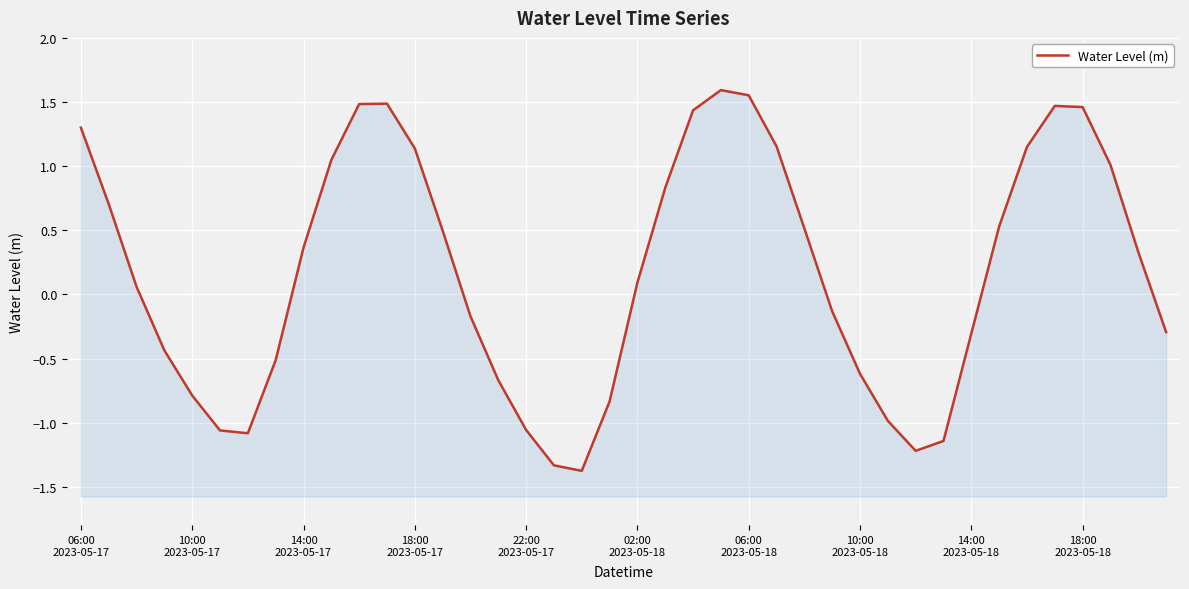

What position from the left is 19?

20